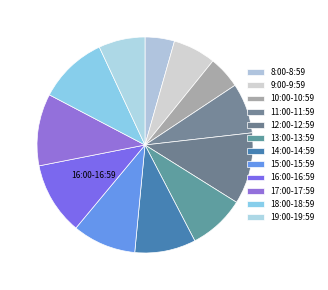

Is it true that 19:00-19:59 is 7% of the pie?

True